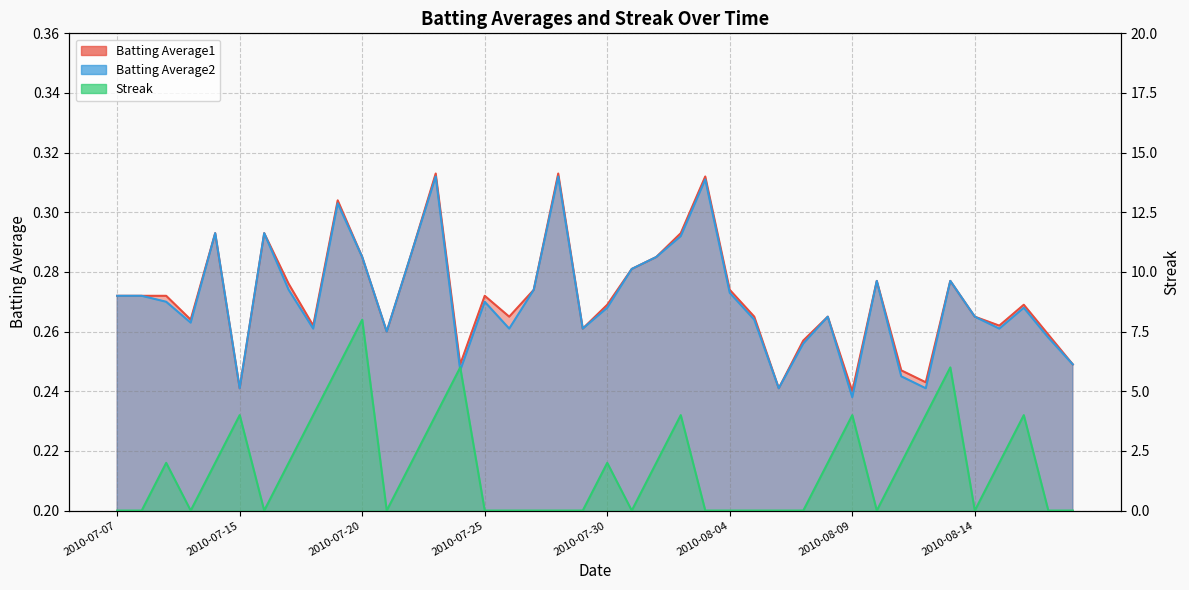

Rank the categories by Batting Average1 value from highest to lowest.

2010-07-23, 2010-07-28, 2010-08-03, 2010-07-19, 2010-07-11, 2010-07-16, 2010-08-02, 2010-07-22, 2010-07-20, 2010-08-01, 2010-07-31, 2010-08-10, 2010-08-13, 2010-07-17, 2010-07-27, 2010-08-04, 2010-07-07, 2010-07-08, 2010-07-09, 2010-07-25, 2010-07-30, 2010-08-16, 2010-07-26, 2010-08-05, 2010-08-08, 2010-08-14, 2010-07-10, 2010-07-18, 2010-08-15, 2010-07-29, 2010-07-21, 2010-08-17, 2010-08-07, 2010-07-24, 2010-08-18, 2010-08-11, 2010-08-12, 2010-07-15, 2010-08-06, 2010-08-09